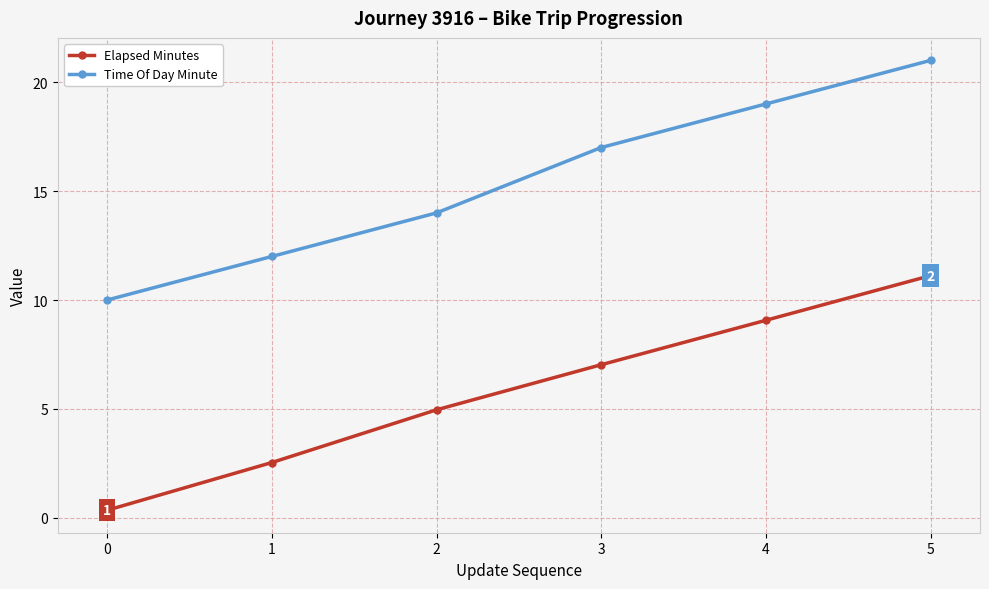

List the series in order of their peak value, highest first.

Time Of Day Minute, Elapsed Minutes